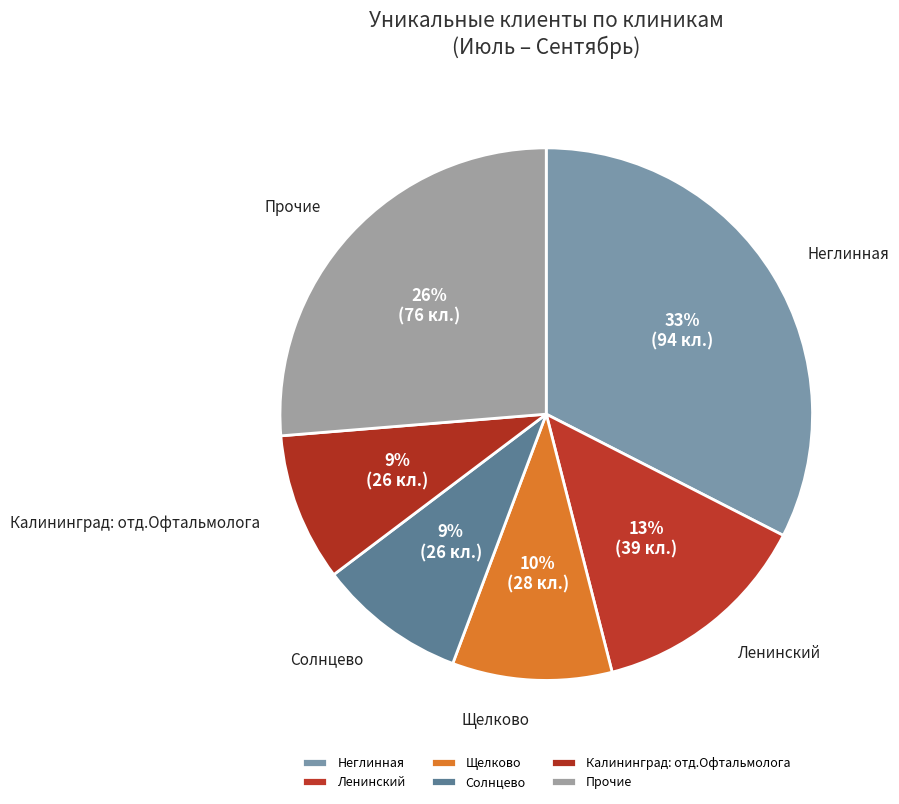

Count the number of slices in the pie.

6